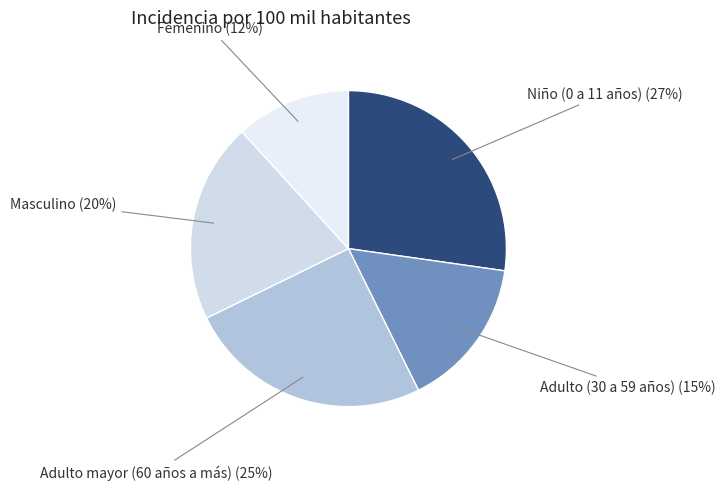

What percentage is the Femenino slice, to the nearest percent?

12%